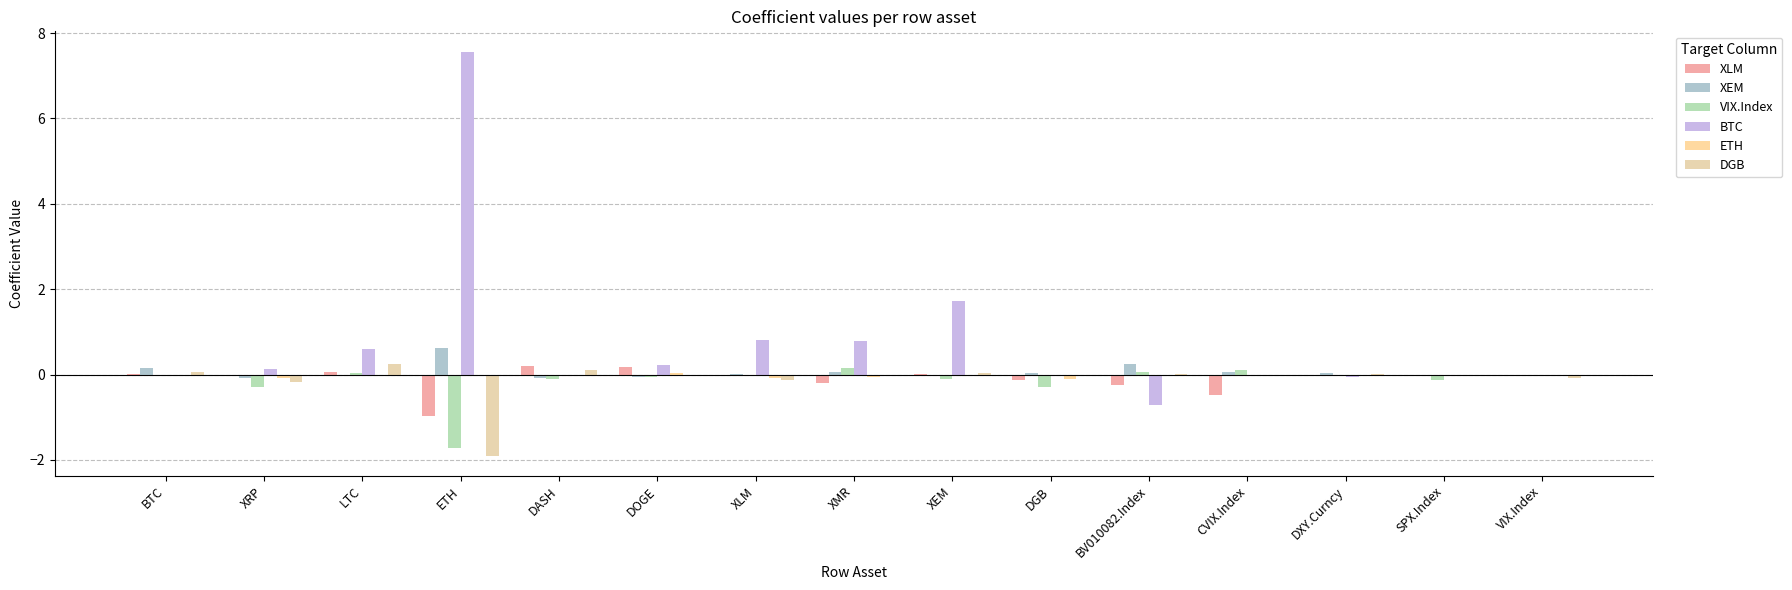

What value does the XEM series have at XRP?

-0.1